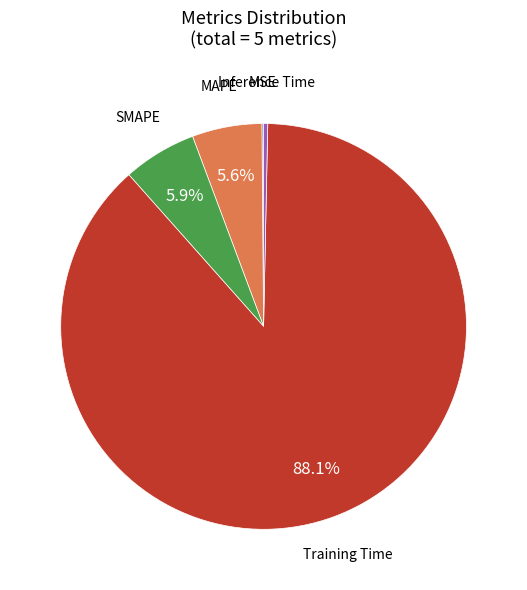

Is there a majority slice in this chart?

Yes